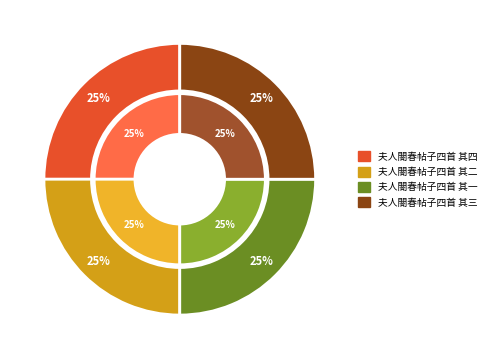

To the nearest percent, what percentage of the pie is 夫人閤春帖子四首 其三?

25%